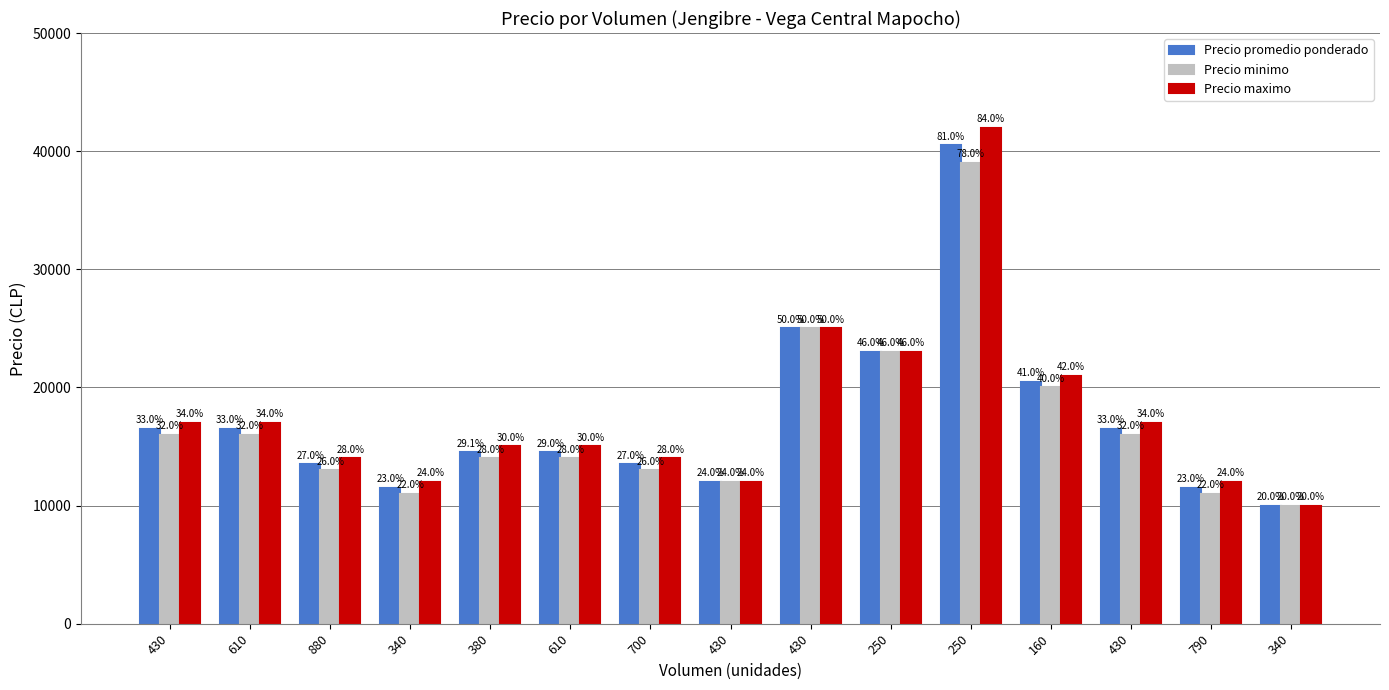

Reading left to right, extract all data points from this chart.

Precio promedio ponderado: 430=16500	610=16500	880=13500	340=11500	380=14526	610=14500	700=13500	430=12000	430=25000	250=23000	250=40500	160=20500	430=16500	790=11494	340=10000
Precio minimo: 430=16000	610=16000	880=13000	340=11000	380=14000	610=14000	700=13000	430=12000	430=25000	250=23000	250=39000	160=20000	430=16000	790=11000	340=10000
Precio maximo: 430=17000	610=17000	880=14000	340=12000	380=15000	610=15000	700=14000	430=12000	430=25000	250=23000	250=42000	160=21000	430=17000	790=12000	340=10000